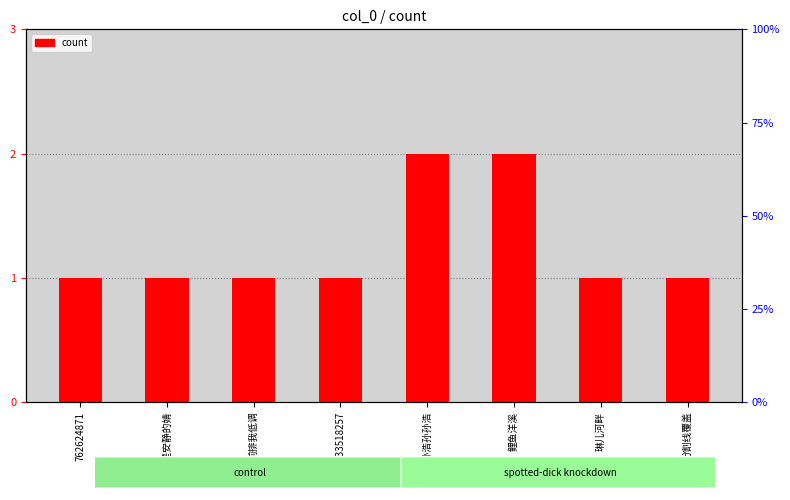

Rank the categories by value from lowest to highest.

762624871, 婧不是安静的婧, 前排我低调, ty33518257, 琳儿河畔, 分割线覆盖, 孙浩孙浩孙孙浩, 鲤鱼洋溪